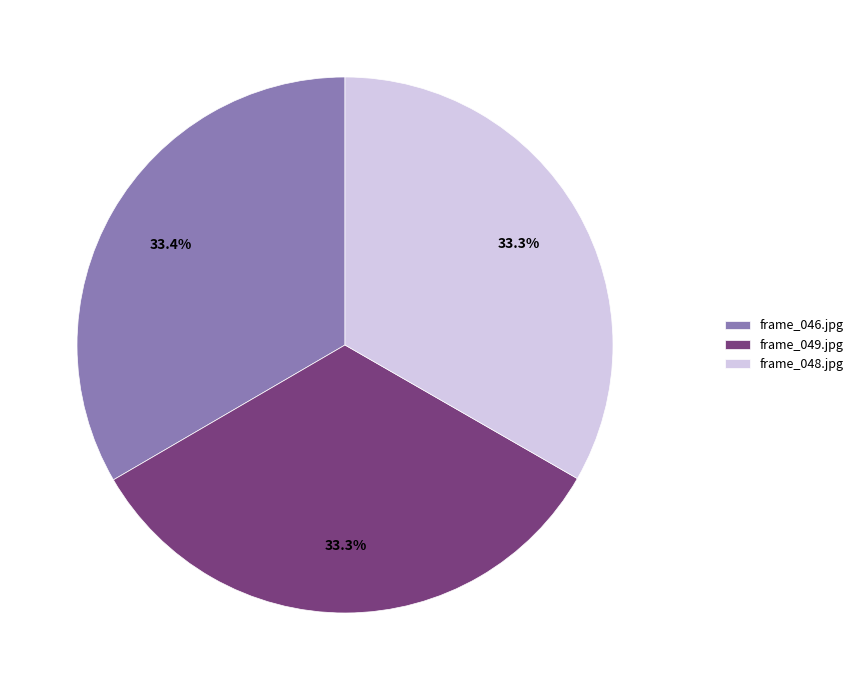

What is the total percentage of frame_049.jpg and frame_046.jpg?

66.7%